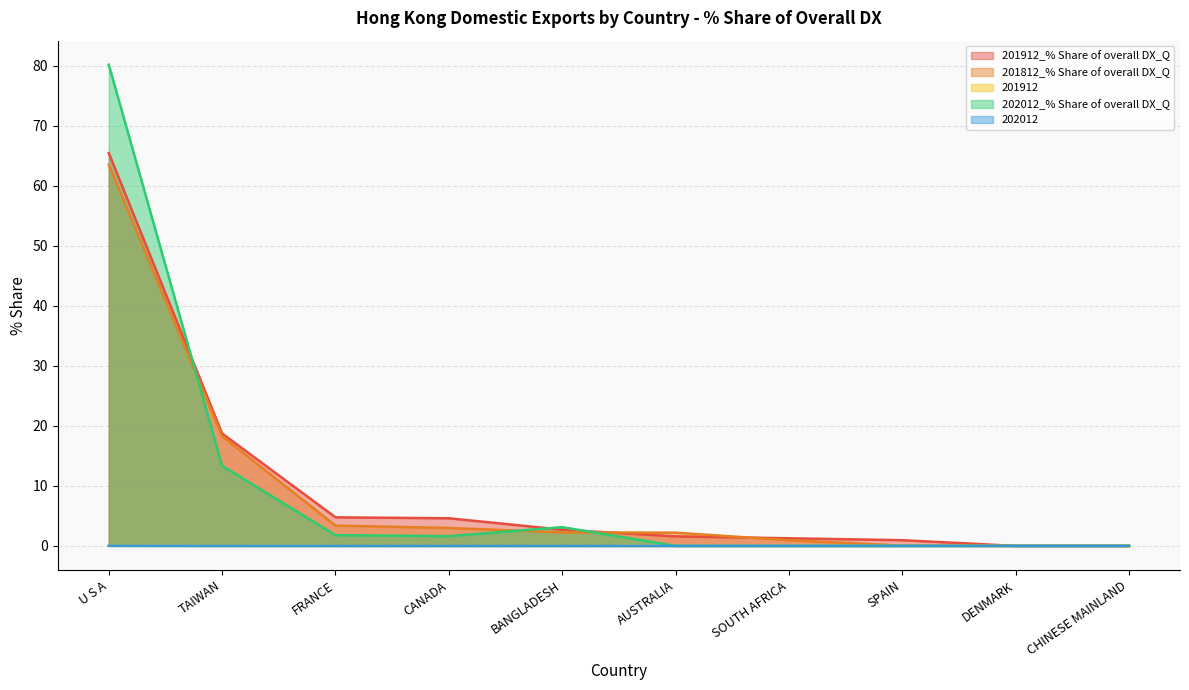

Is the value of 201912_% Share of overall DX_Q at SOUTH AFRICA greater than the value of 202012 at AUSTRALIA?

Yes